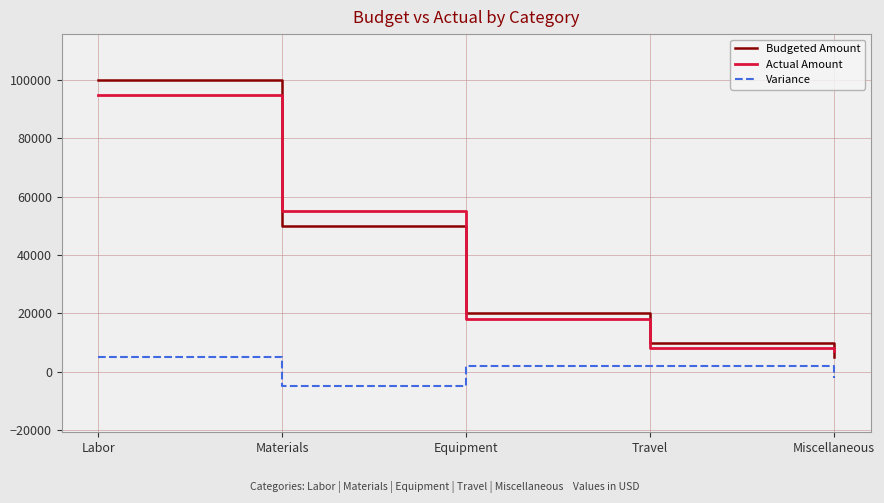

What value does the Variance series have at Materials, to the nearest 100?

-5000